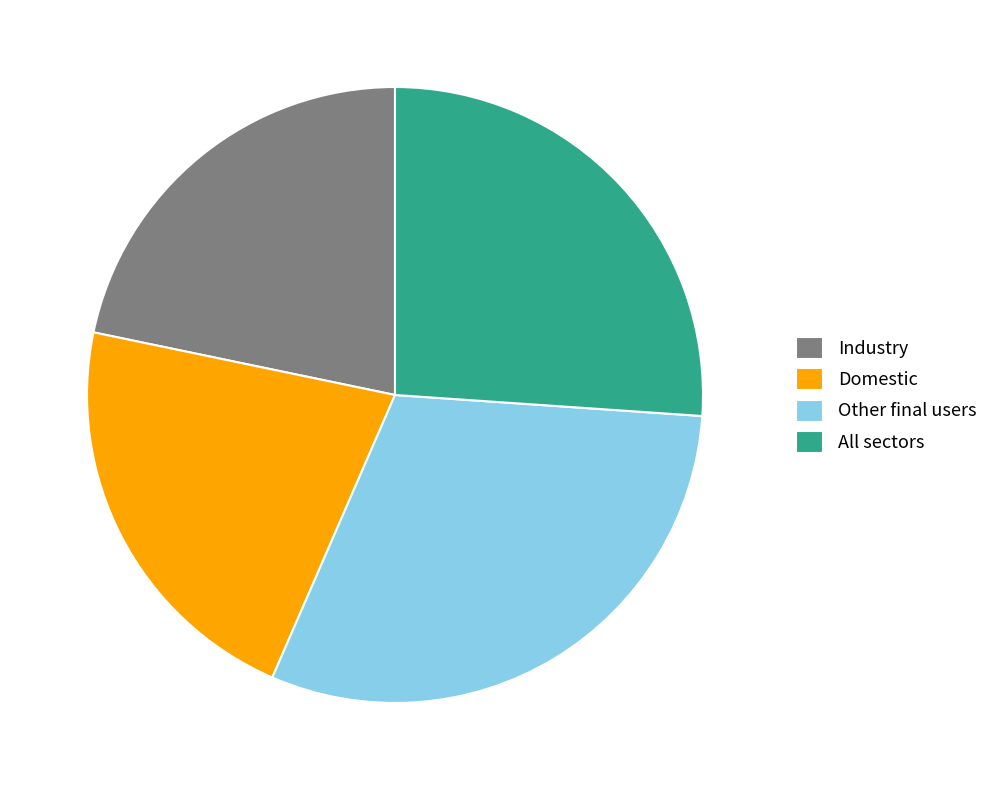

Is it true that All sectors is 32% of the pie?

False